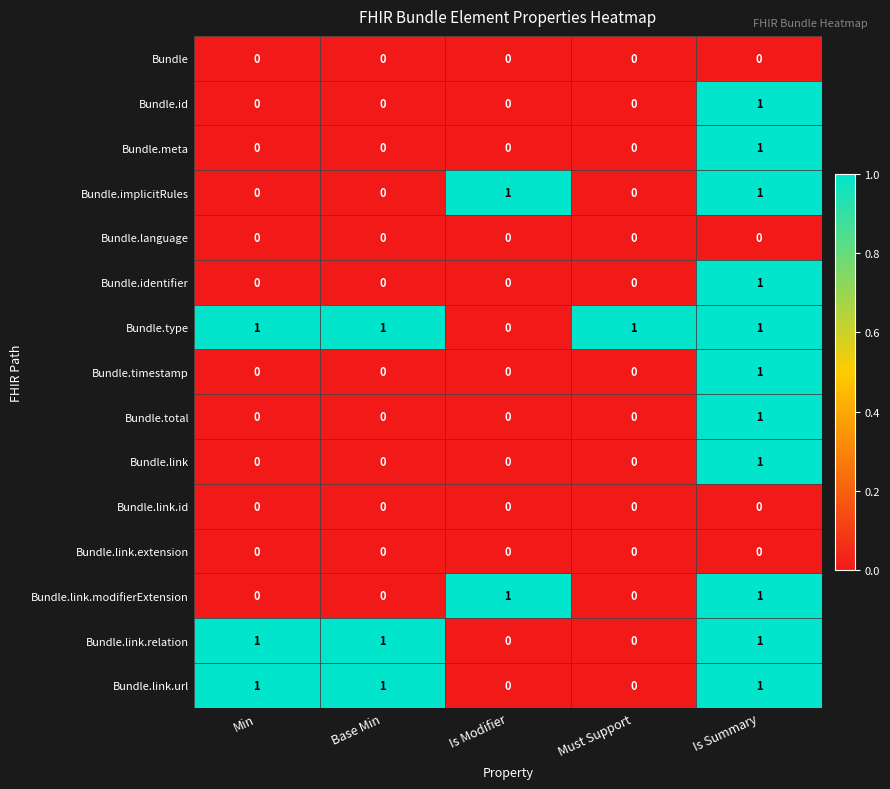

Is it true that Bundle.meta equals -1 at Base Min?

False